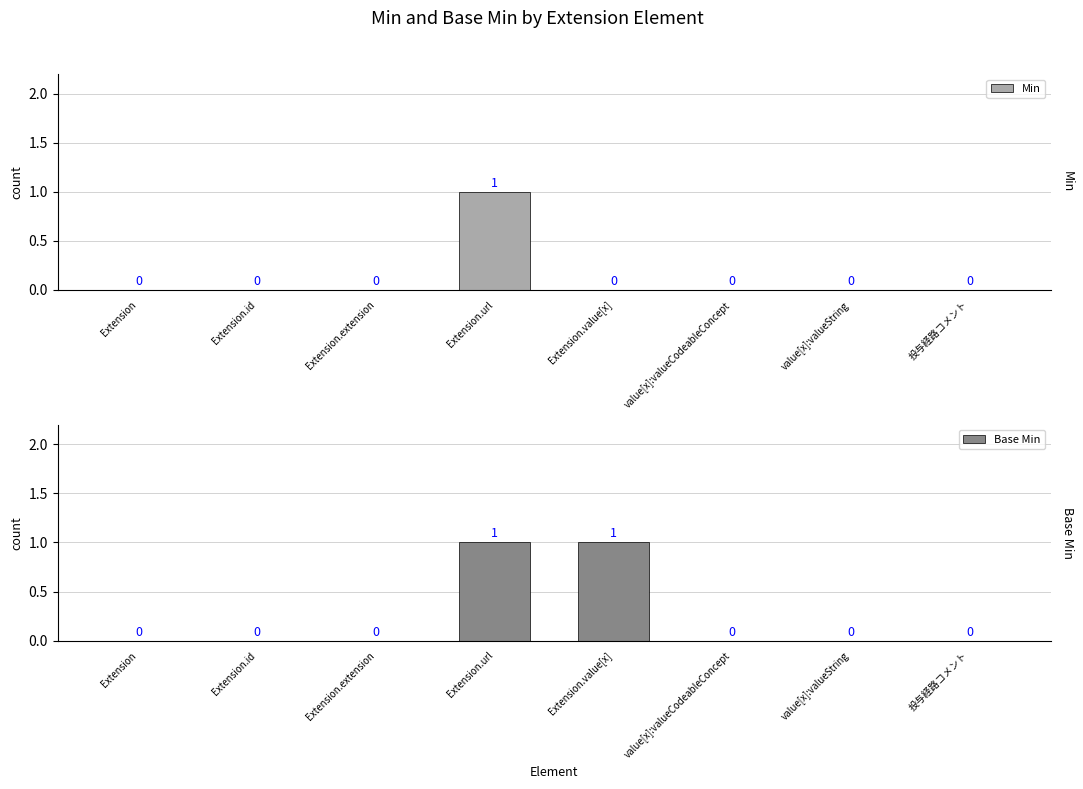

Between value[x]:valueCodeableConcept and 投与経路コメント, which series saw the biggest shift?

Min